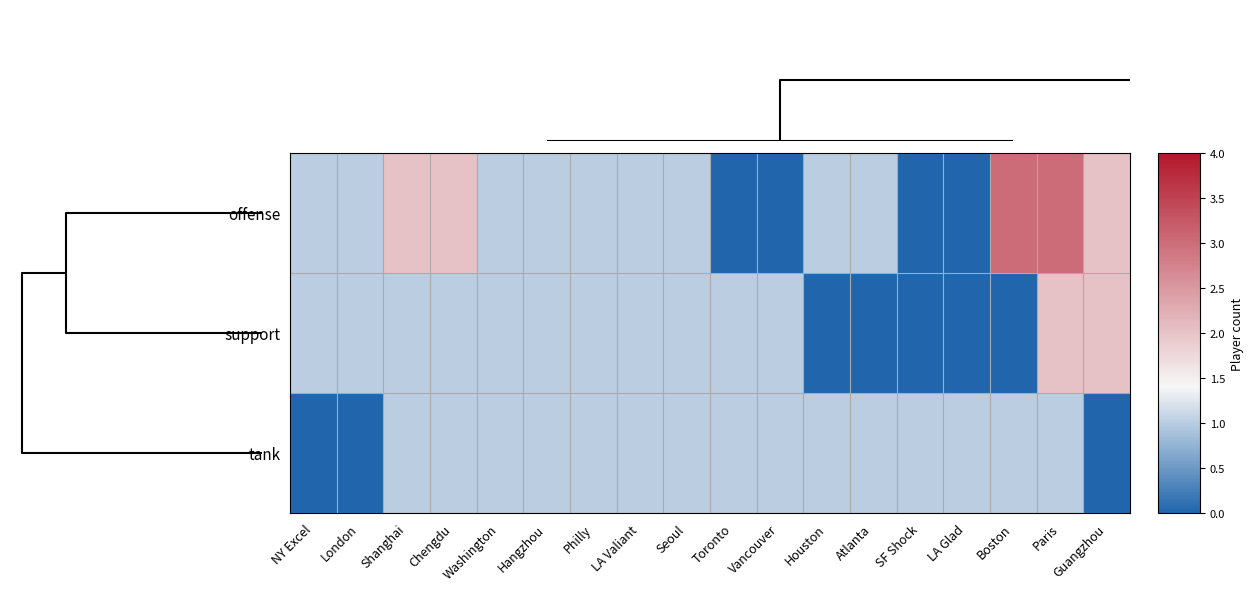

Which series has the largest range (max minus min)?

offense